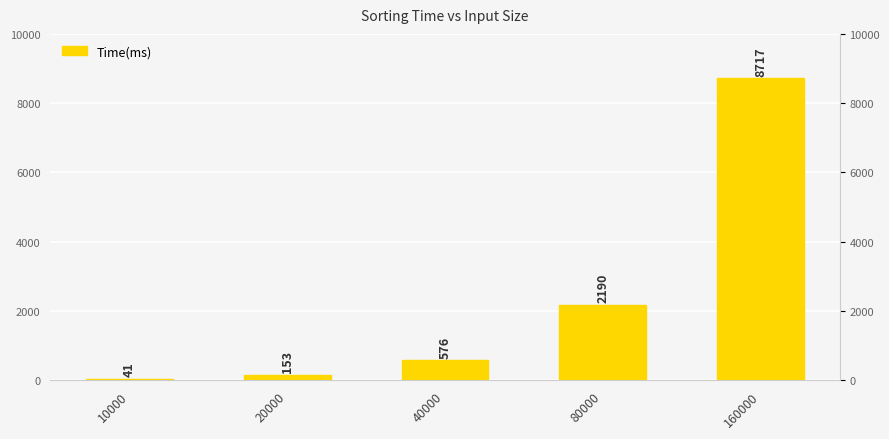

Count the number of values greater than 576.

2